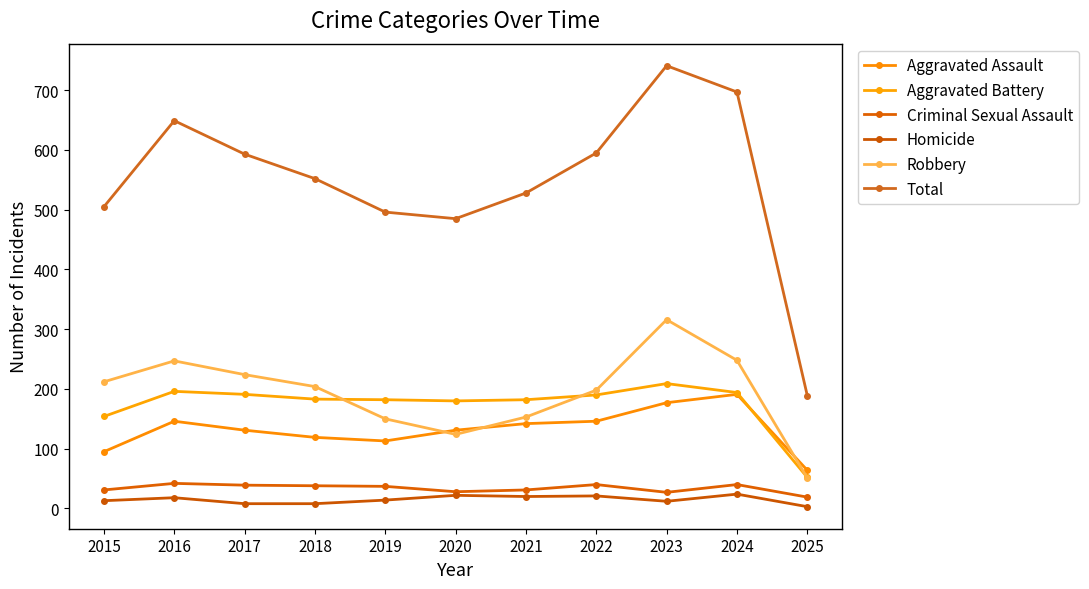

The value of Robbery at 2016 is 343. True or false?

False